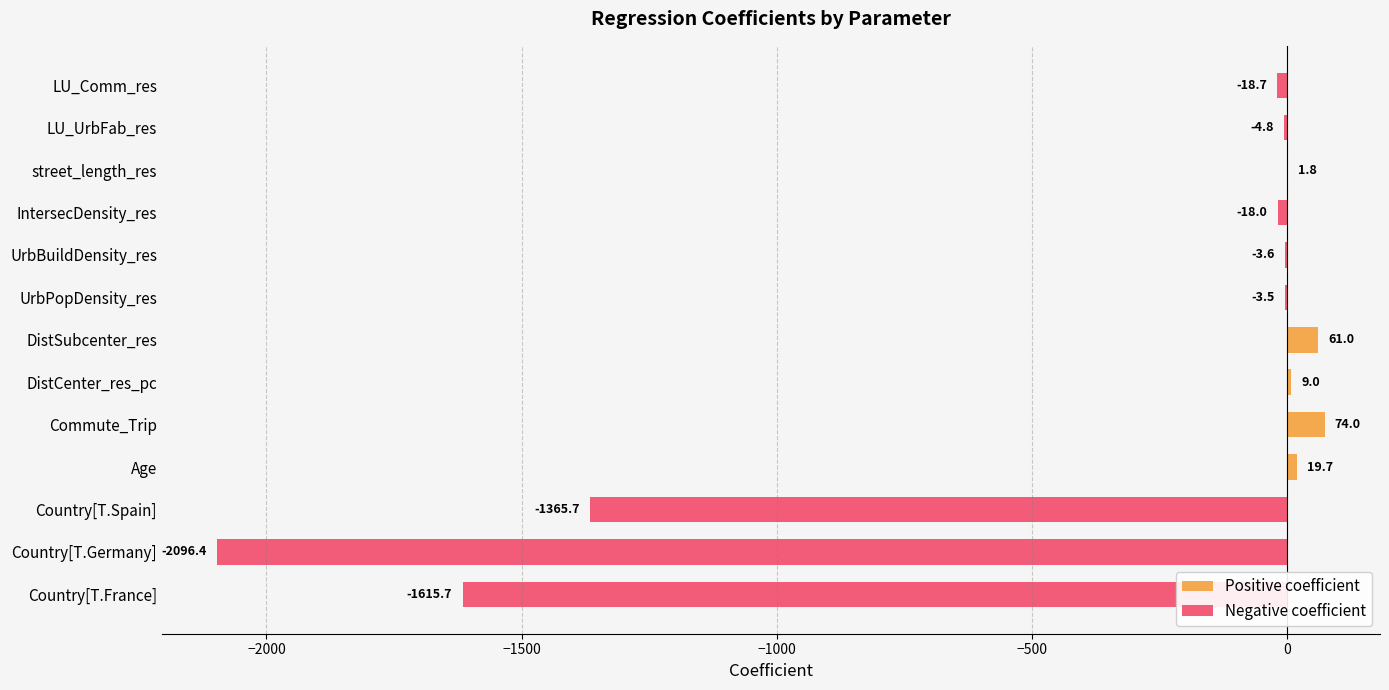

Does the chart contain stacked bars?

No